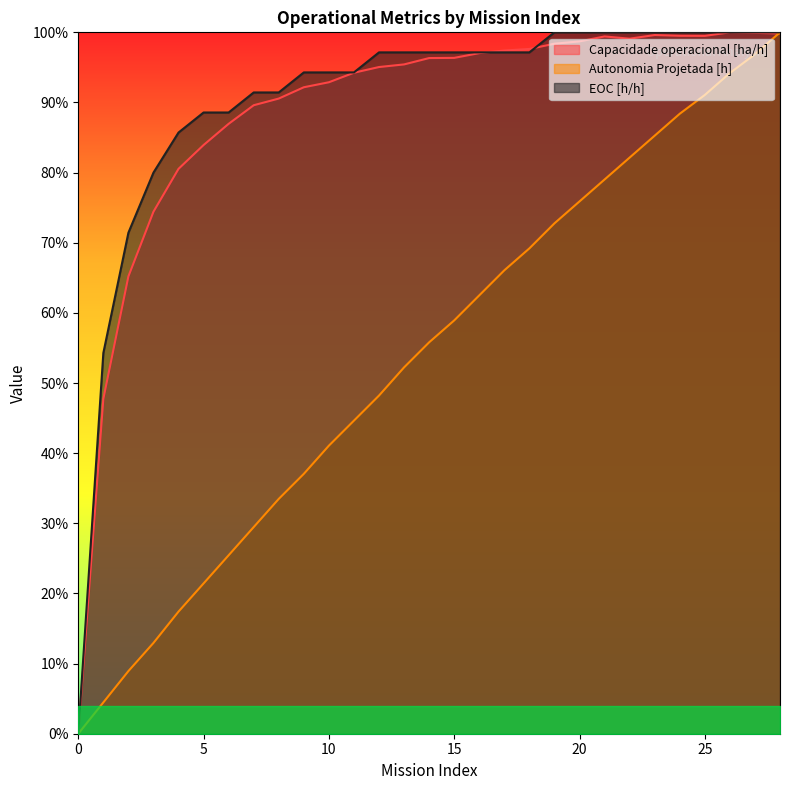

List the series in order of their peak value, highest first.

Capacidade operacional [ha/h], Autonomia Projetada [h], EOC [h/h]